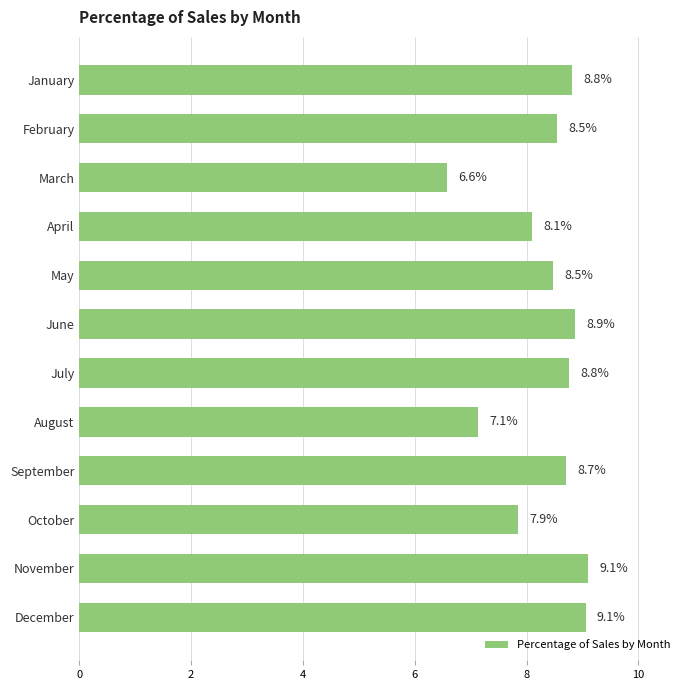

What is the ratio of the value at November to the value at June?

1.0